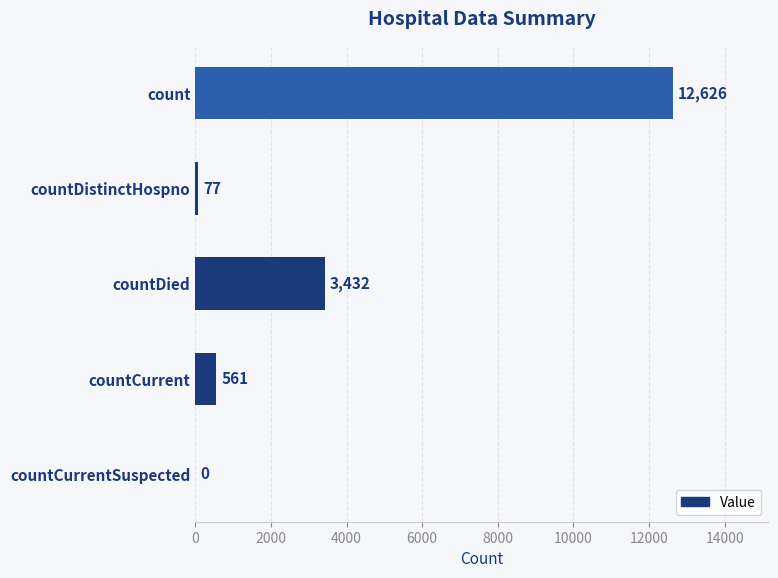

What is the average value?

3339